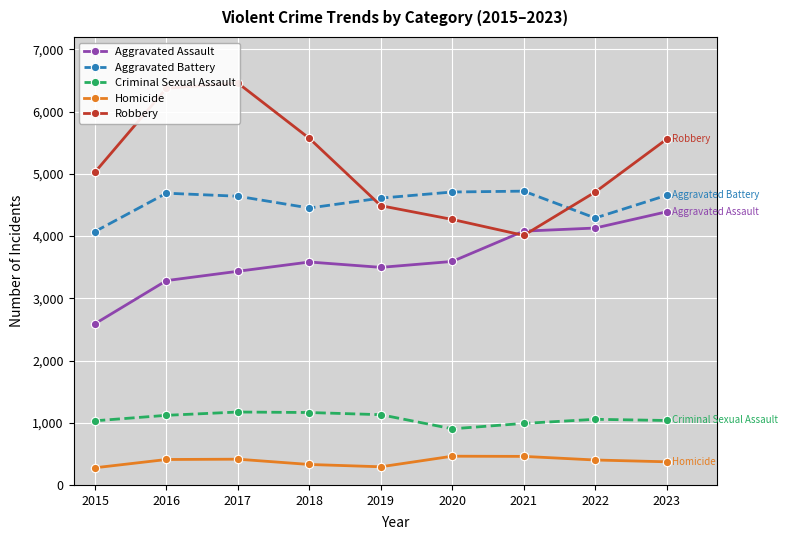

True or false: Homicide has a value of 292 at 2019.

True